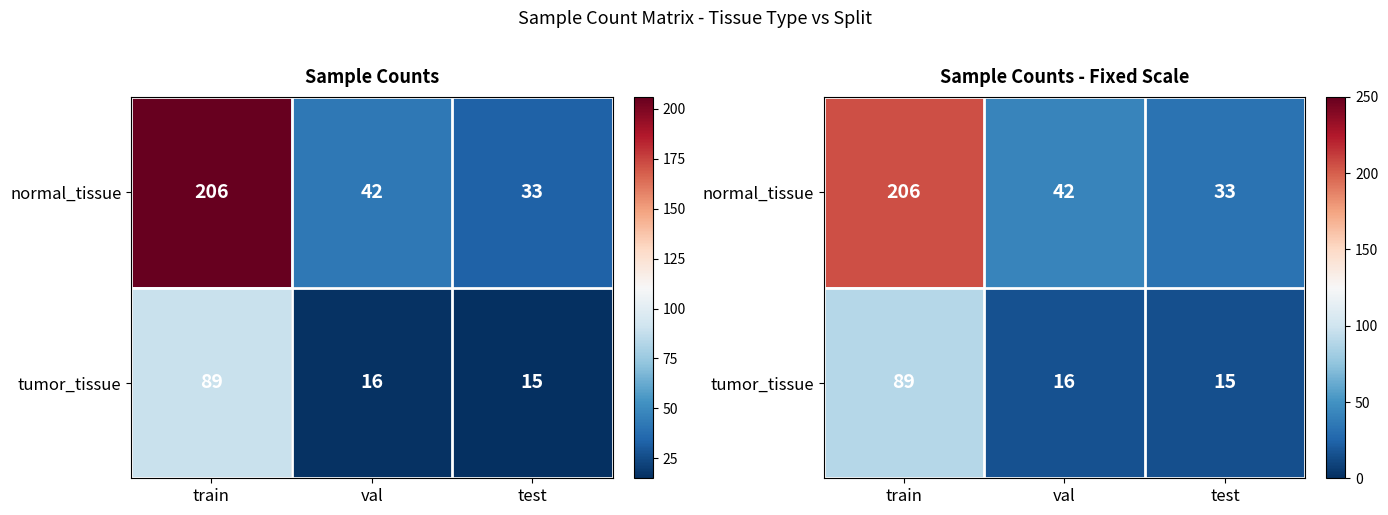

Is the value of normal_tissue at test greater than the value of tumor_tissue at test?

Yes